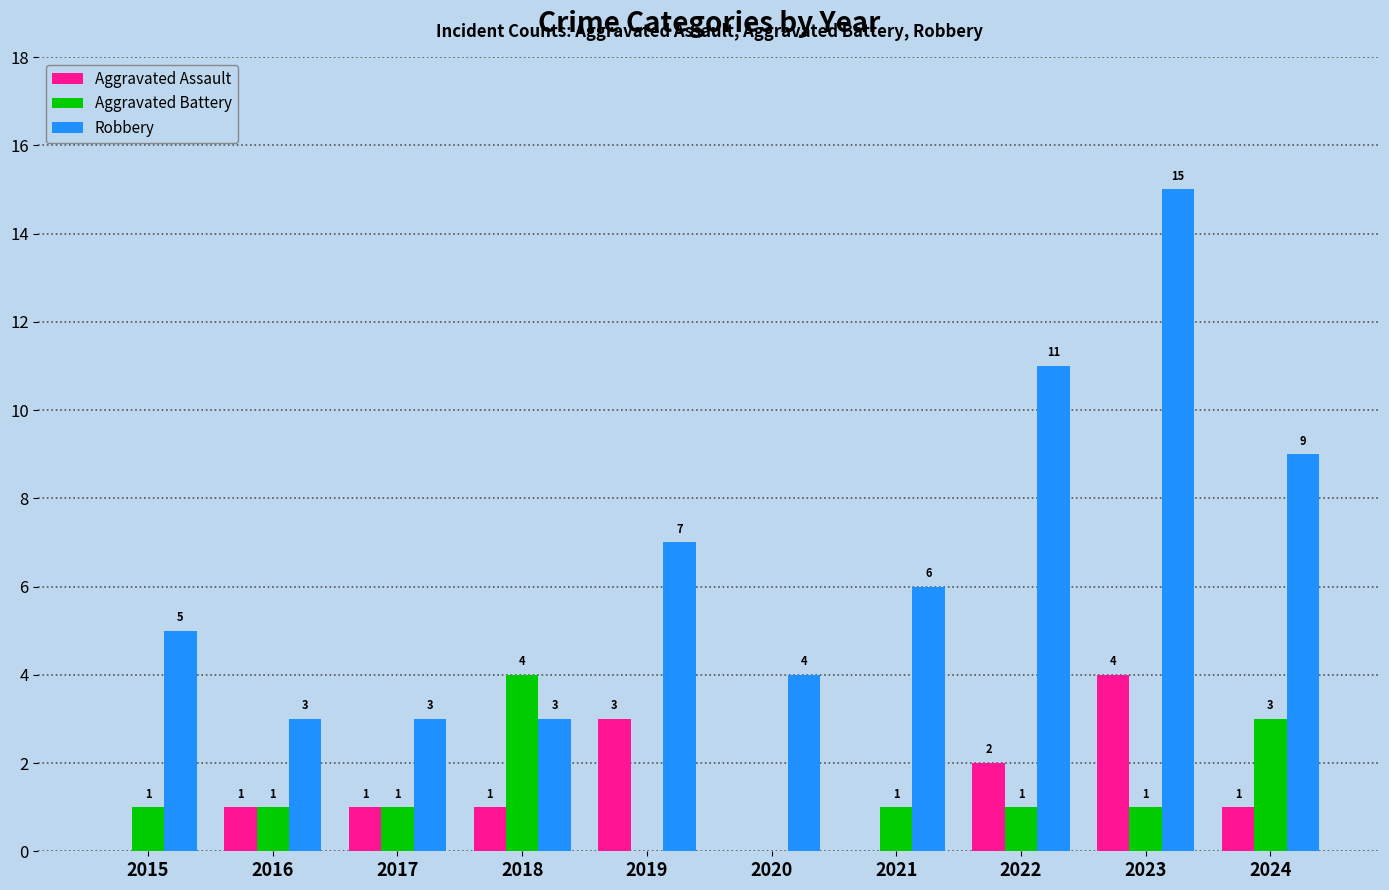

Reading right to left, what are all the values shown in this chart?

Aggravated Assault: 2024=1	2023=4	2022=2	2021=0	2020=0	2019=3	2018=1	2017=1	2016=1	2015=0
Aggravated Battery: 2024=3	2023=1	2022=1	2021=1	2020=0	2019=0	2018=4	2017=1	2016=1	2015=1
Robbery: 2024=9	2023=15	2022=11	2021=6	2020=4	2019=7	2018=3	2017=3	2016=3	2015=5